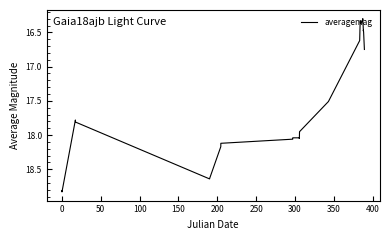

How many lines are shown in the chart?

1